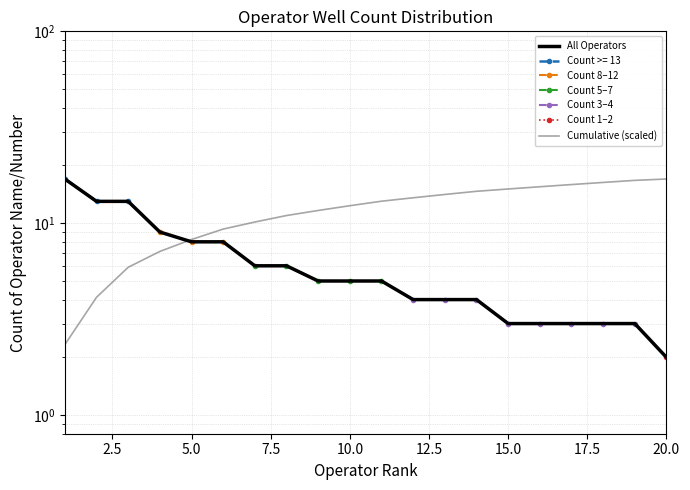

What is the greatest value displayed?

17